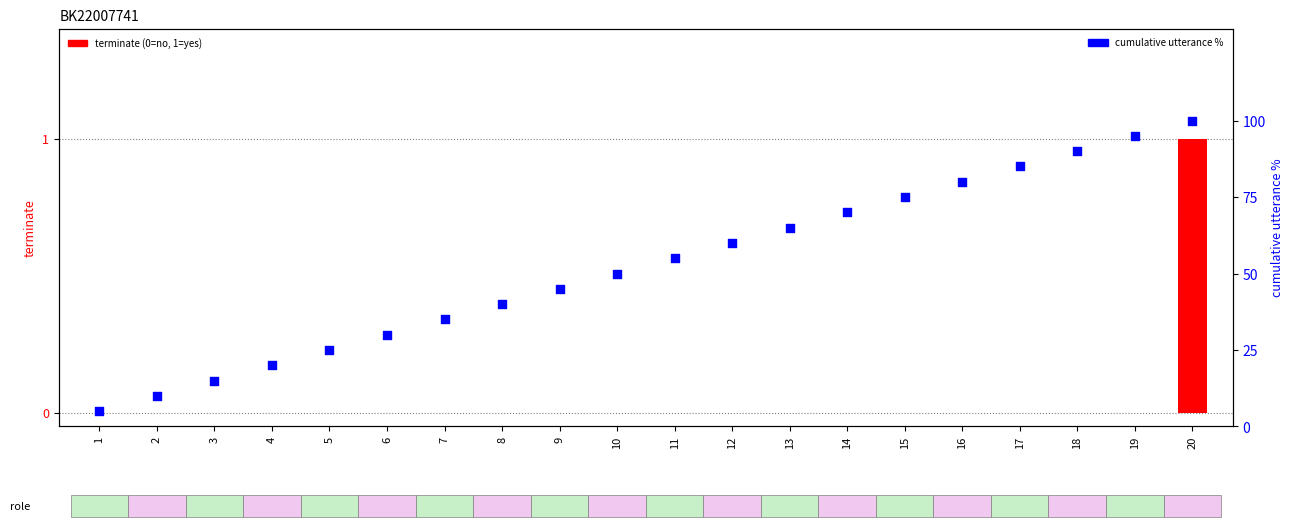

At how many categories does at least one series exceed 65?

7